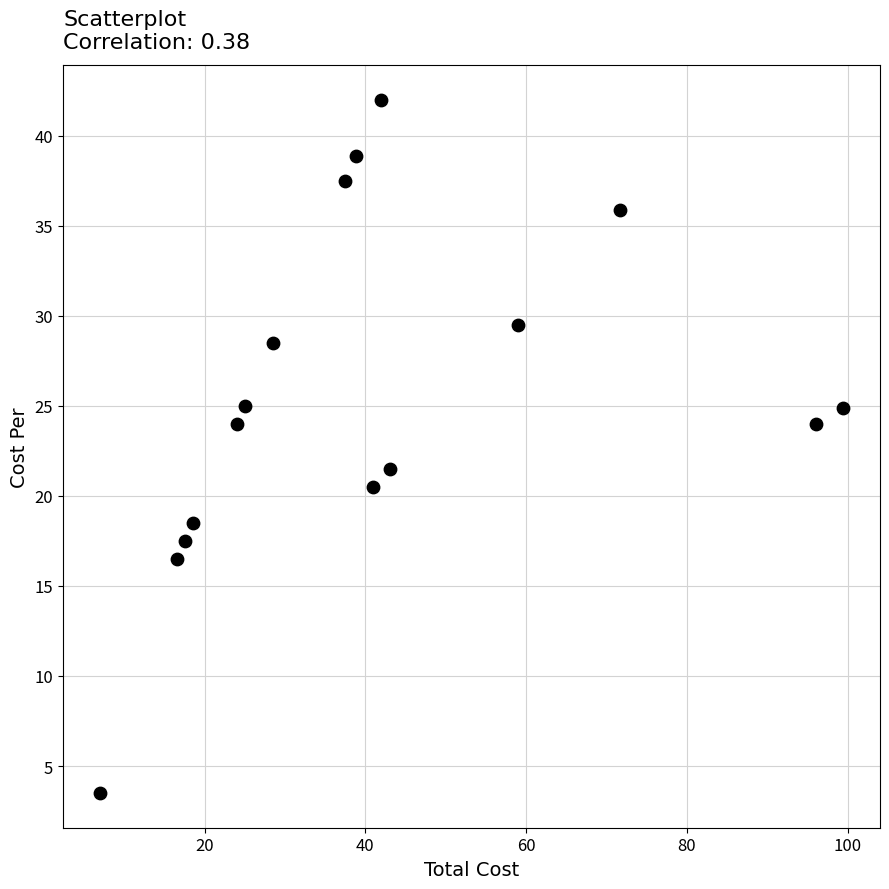

What Y value in the scatter plot is closest to 22?

21.5